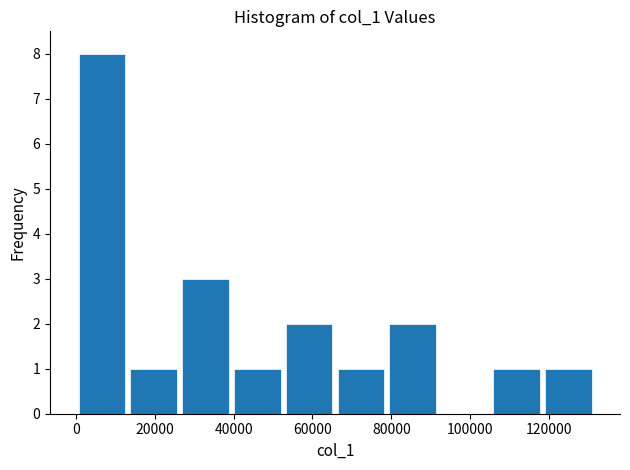

How tall is the bar that spans 106000 to 118000 on the x-axis? Neither the bar edges nor the heights are printed on the chart, so give them approximately, as read against the axes.

1